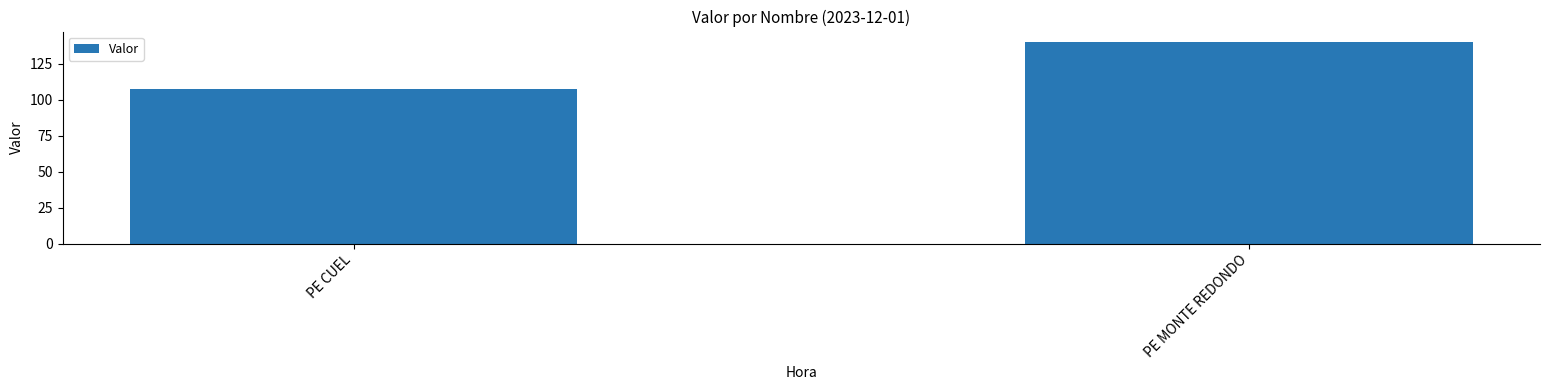

Where is the data nearest to the value 123?

PE CUEL